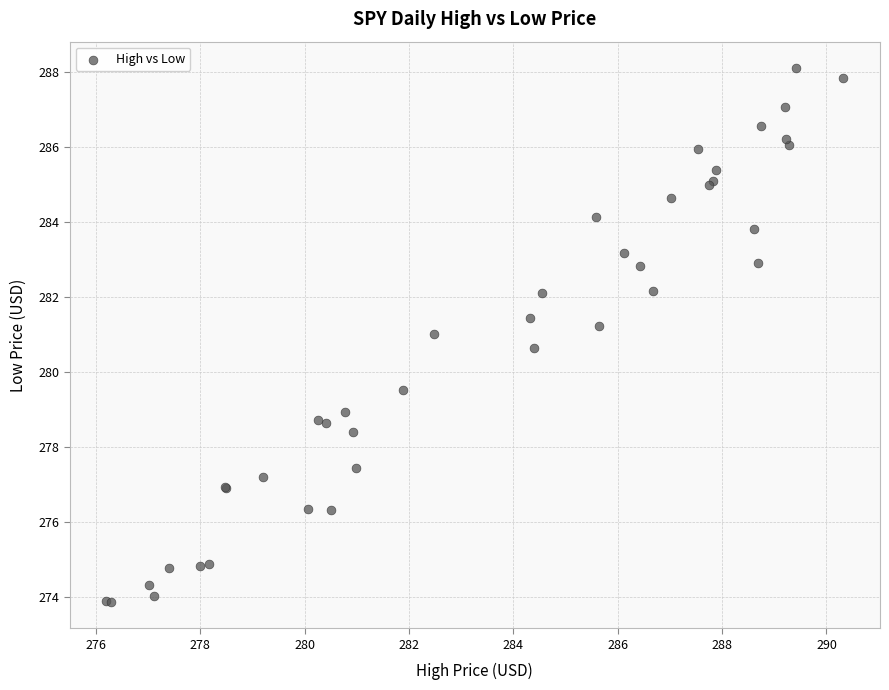

What Y value in the scatter plot is closest to 280?

279.5